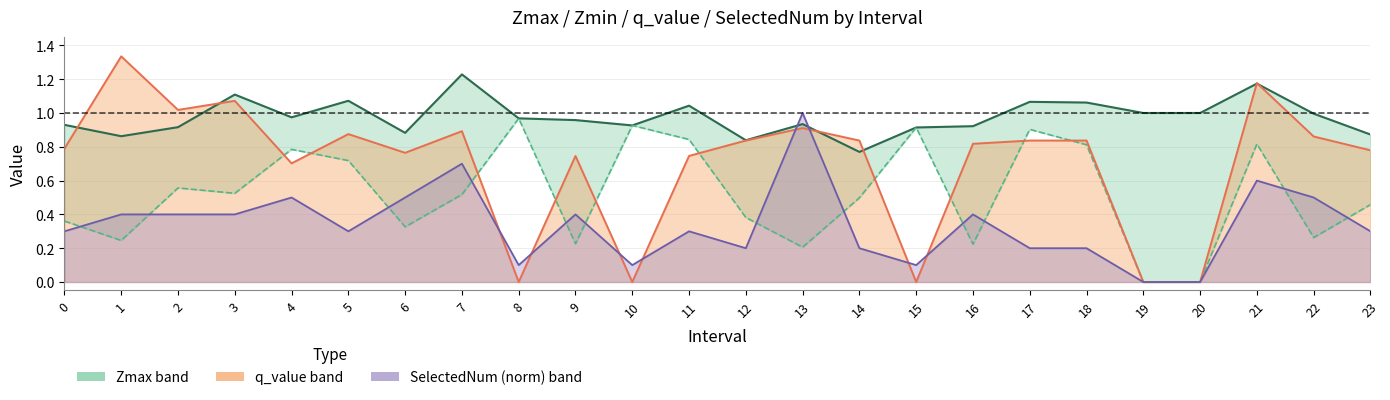

List the series in order of their overall mean, lowest first.

SelectedNum norm (line), Zmin (line), q_value (line), Zmax (line)